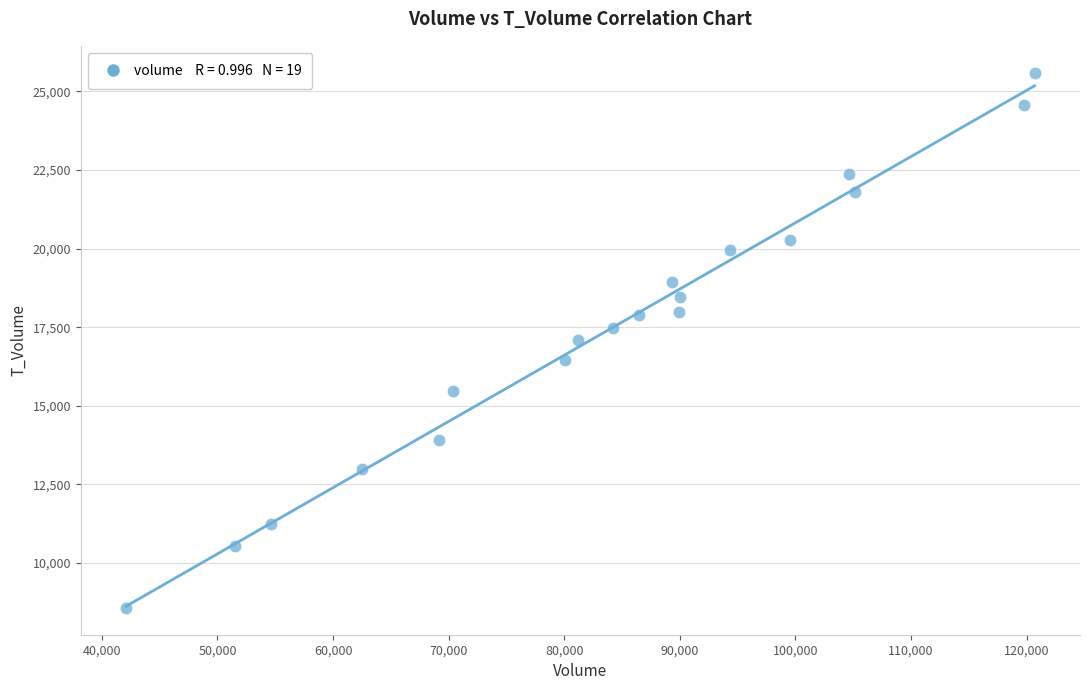

What is the range of Y values (max minus min)?

17028